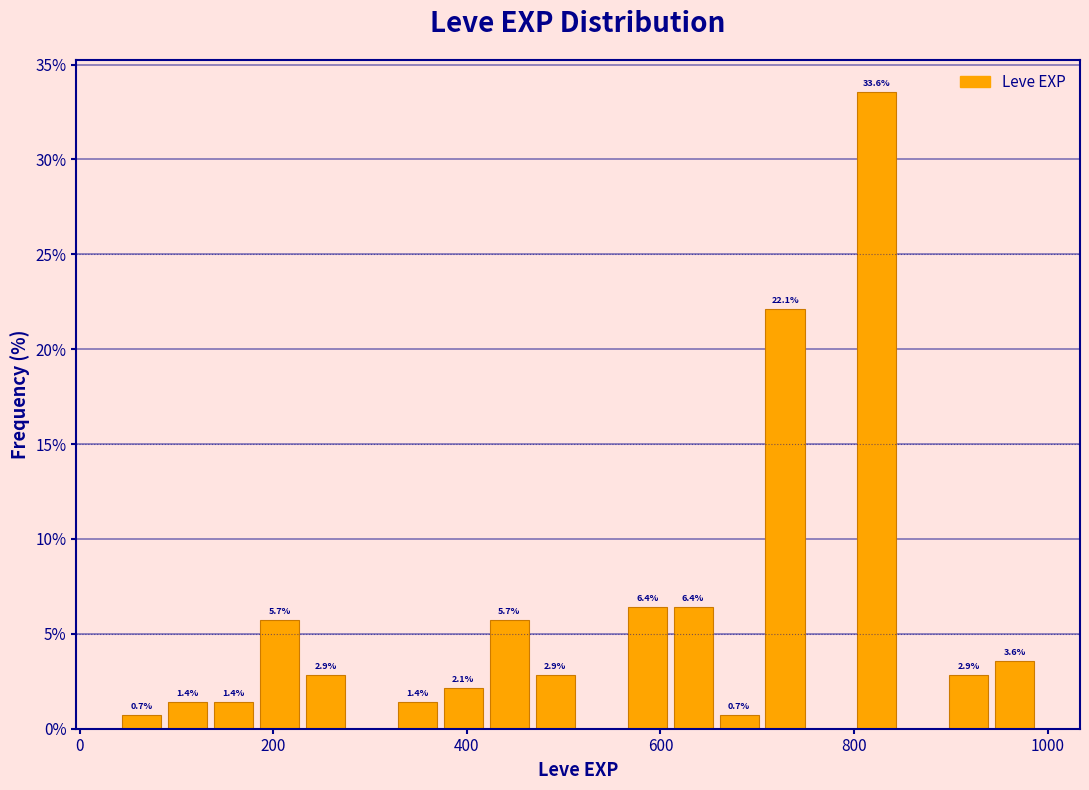

Read against the x-axis, roughly where is the centre of the tallest bar?

820